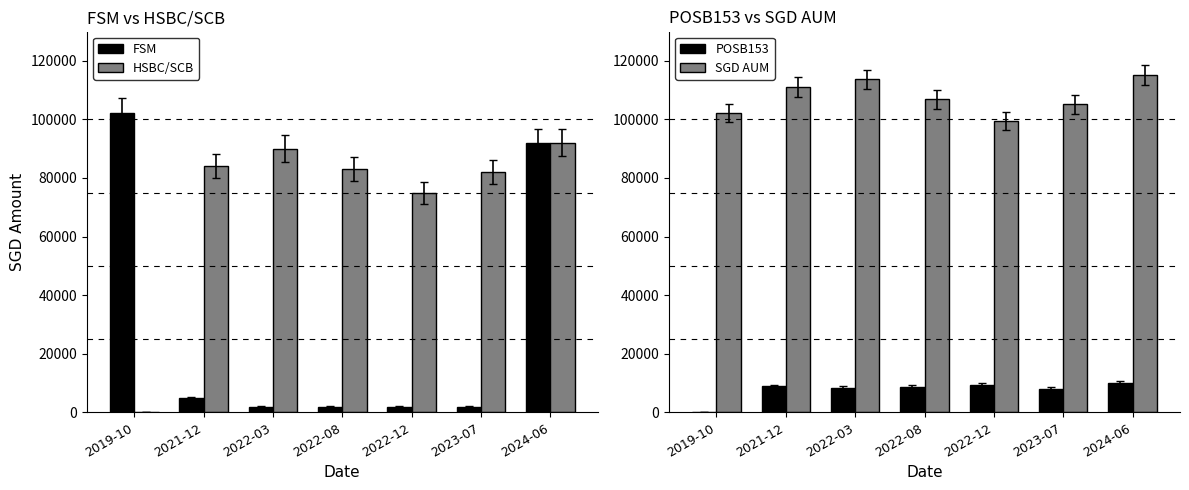

True or false: HSBC/SCB has a value of 75000 at 2022-12.

True